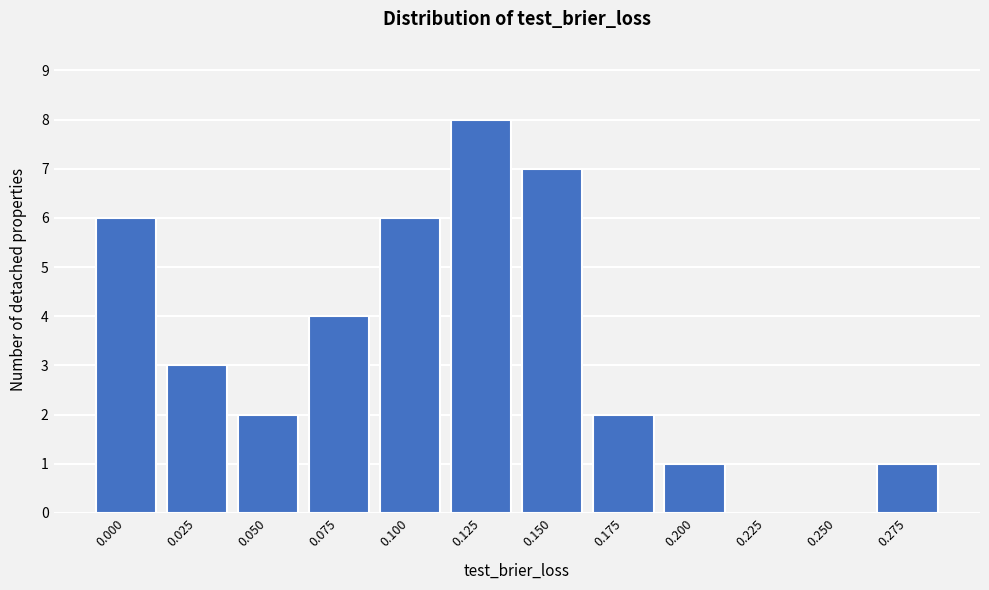

Reading left to right, transcribe all the data shown in this chart.

0.000=6	0.025=3	0.050=2	0.075=4	0.100=6	0.125=8	0.150=7	0.175=2	0.200=1	0.225=0	0.250=0	0.275=1